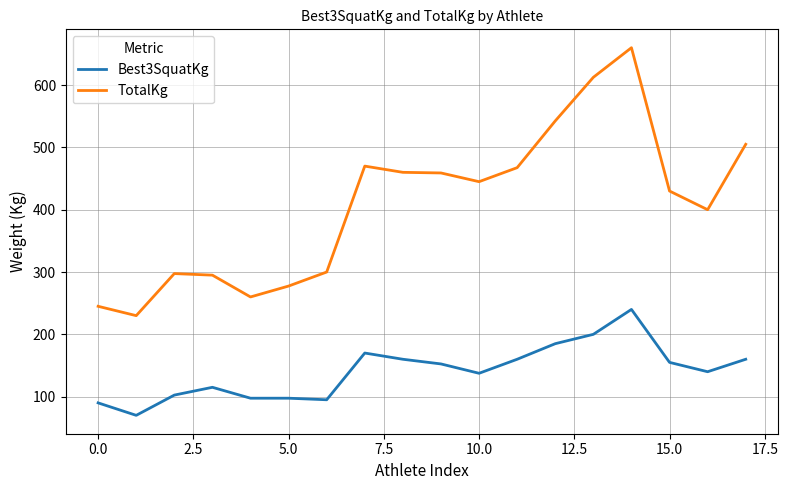

True or false: TotalKg and Best3SquatKg intersect in this chart.

False